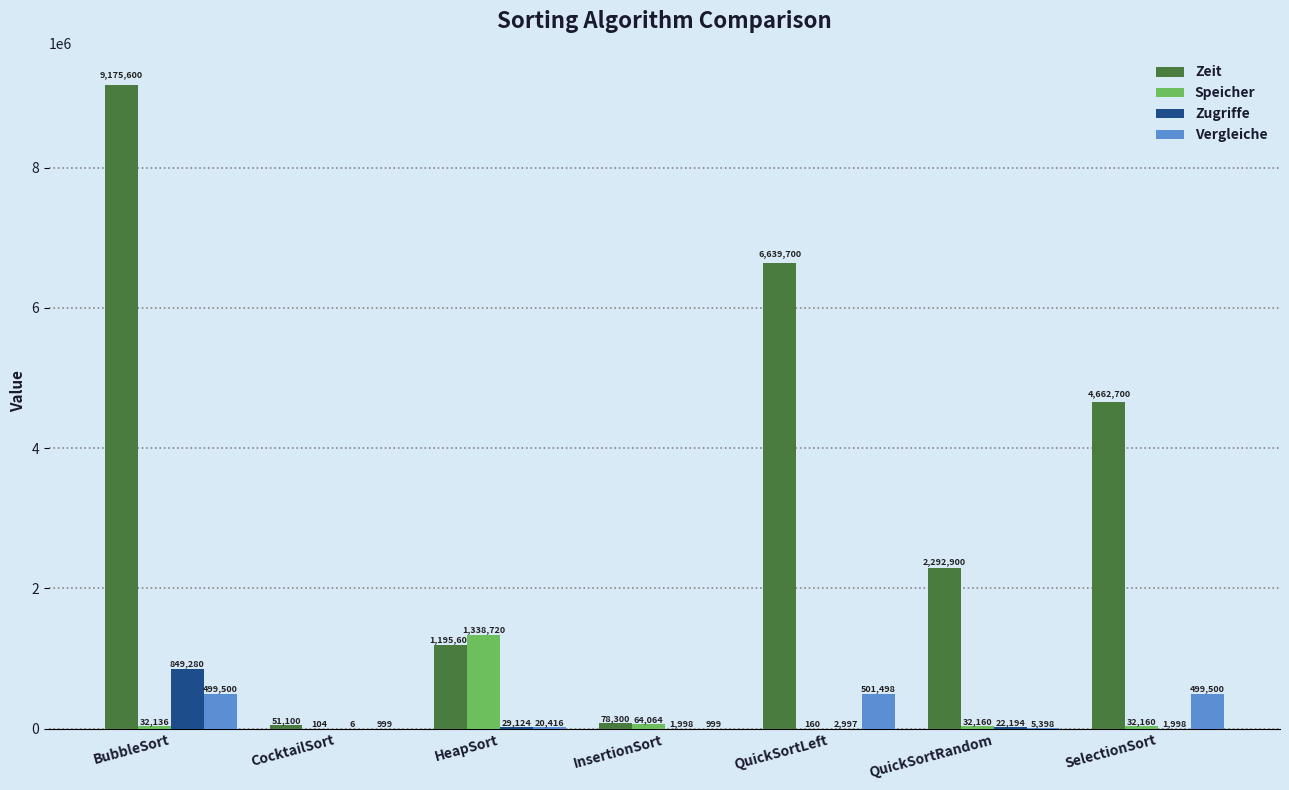

Is the value of Vergleiche at QuickSortRandom greater than the value of Speicher at InsertionSort?

No